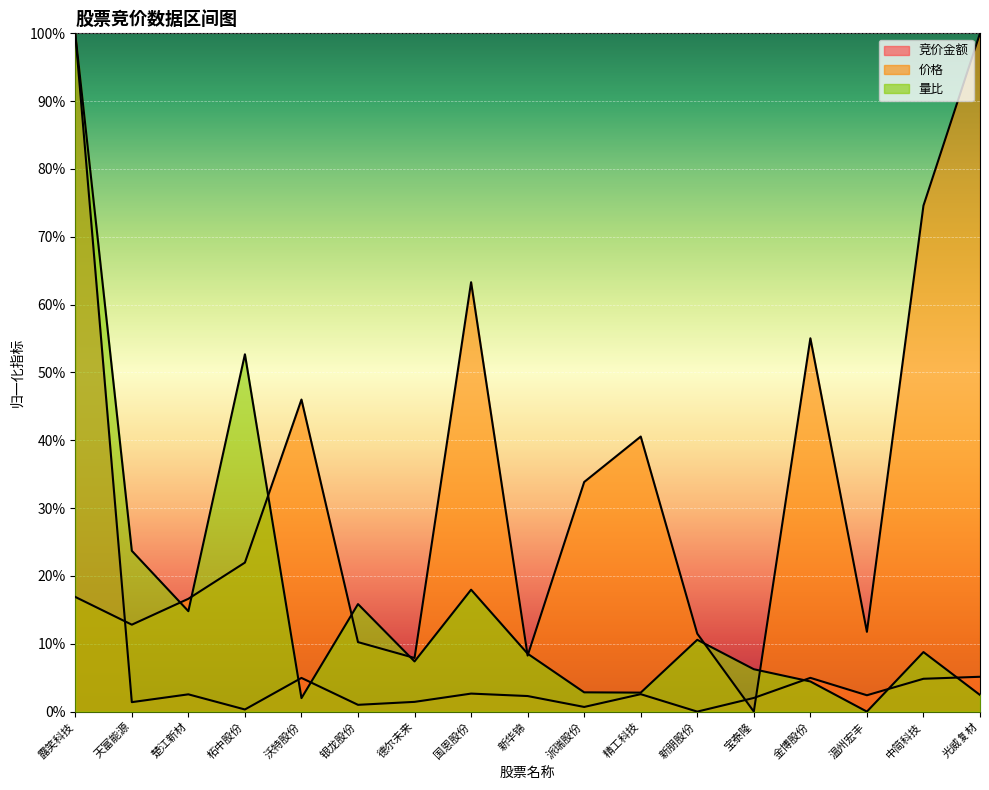

What is the label of the 17th point from the left?

光威复材